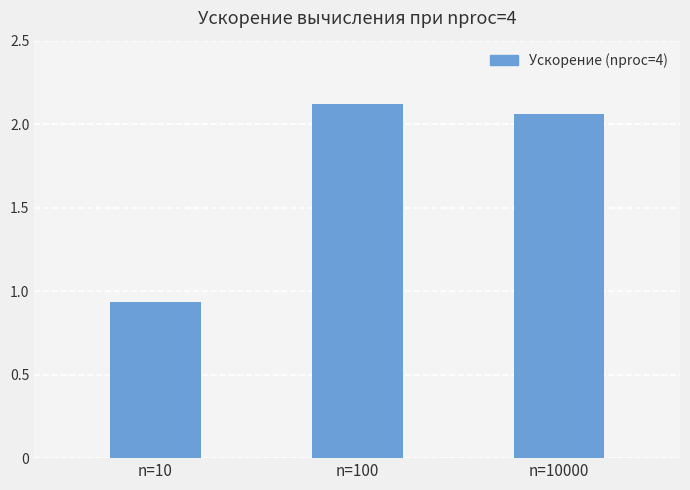

The value at n=10000 is 2.1. True or false?

True